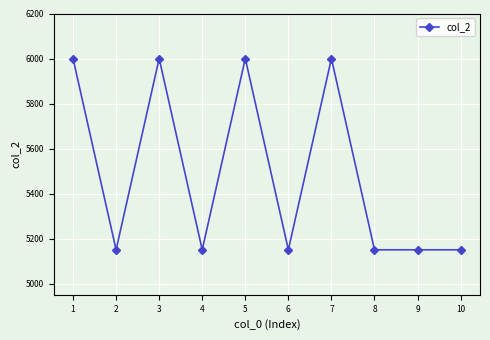

Is it true that the value at 9 is 5150?

True